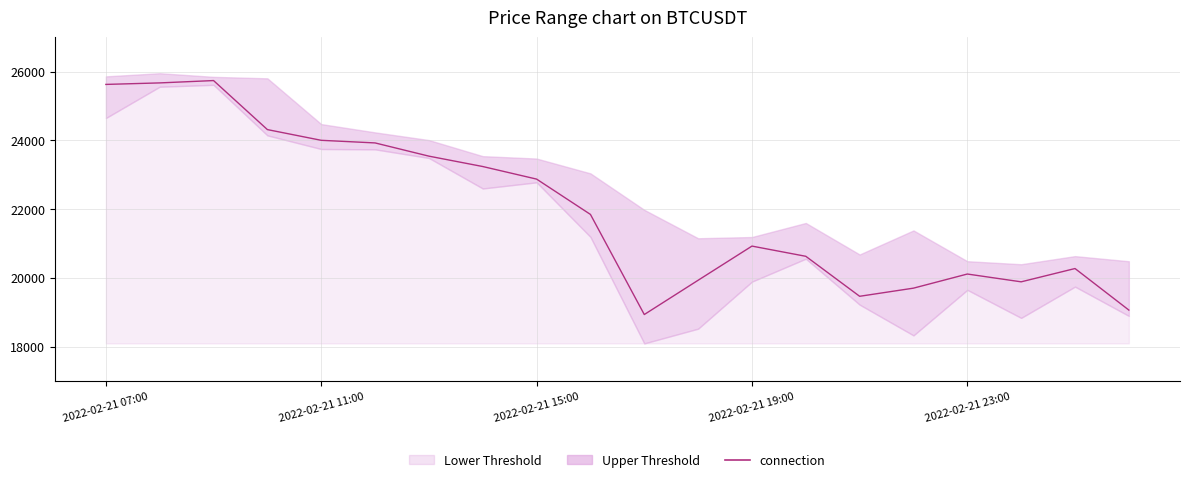

True or false: the data has more than 0 interior local peaks.

True